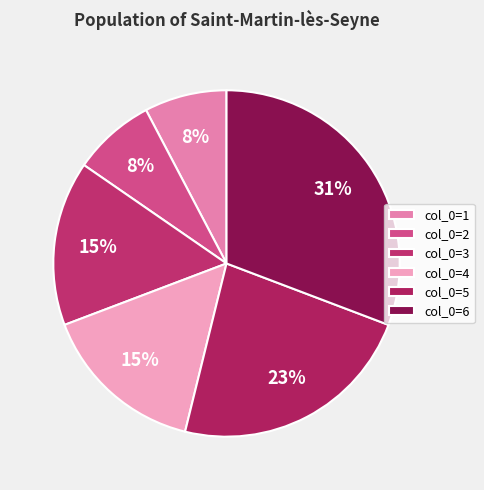

Does any single category account for the majority?

No